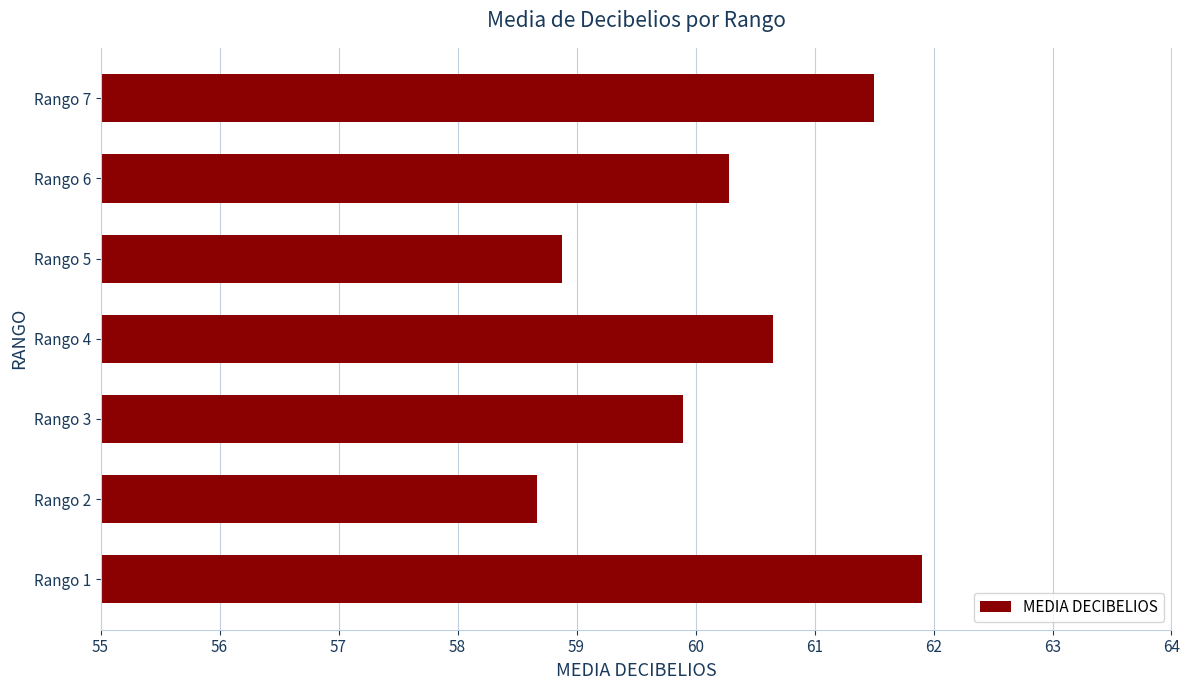

The chart shows a value of 61.9 at Rango 1. True or false?

True